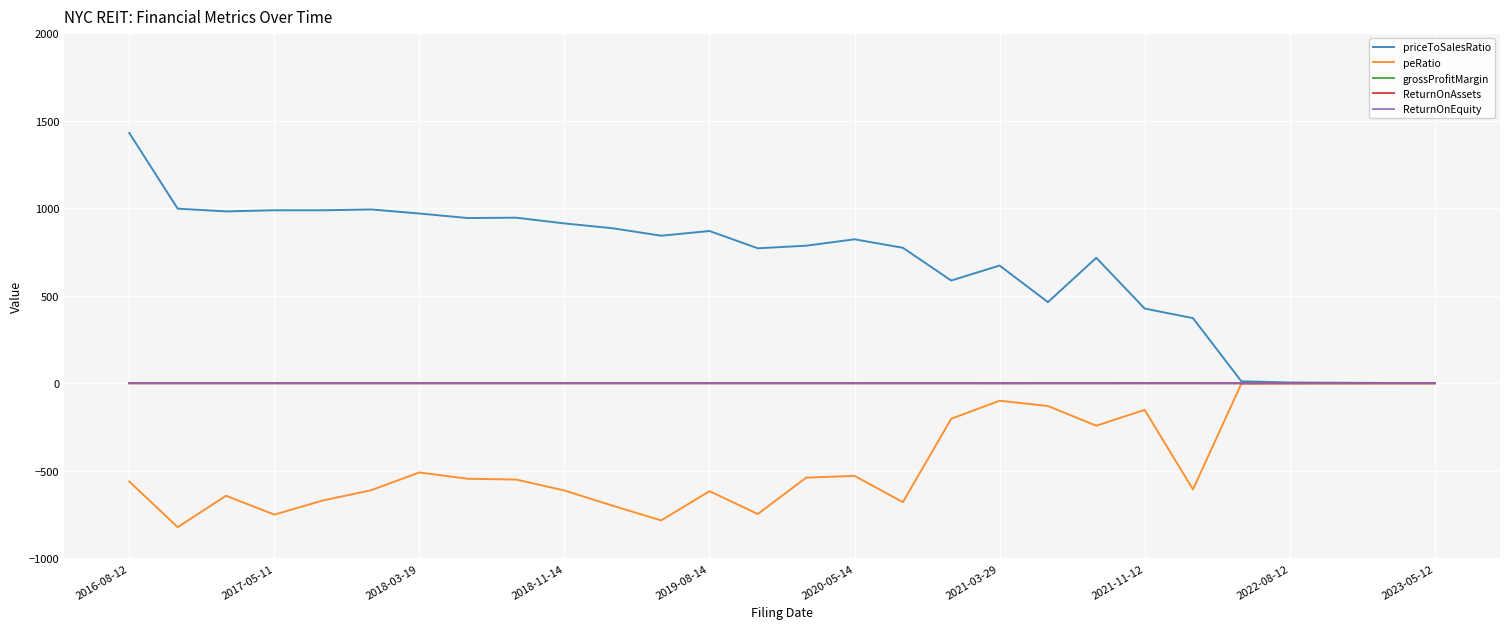

Which series has the largest range (max minus min)?

priceToSalesRatio